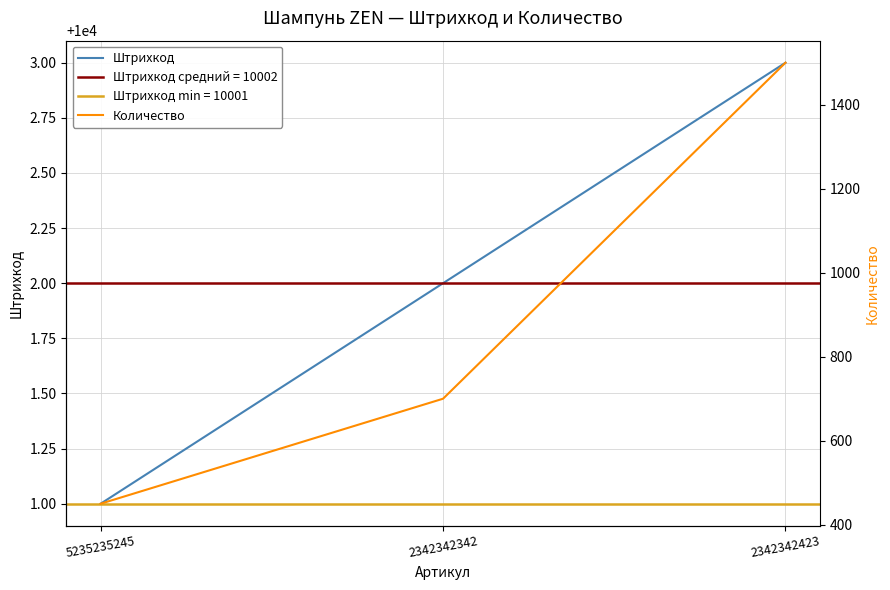

At which category does the chart reach its minimum across all series?

5235235245